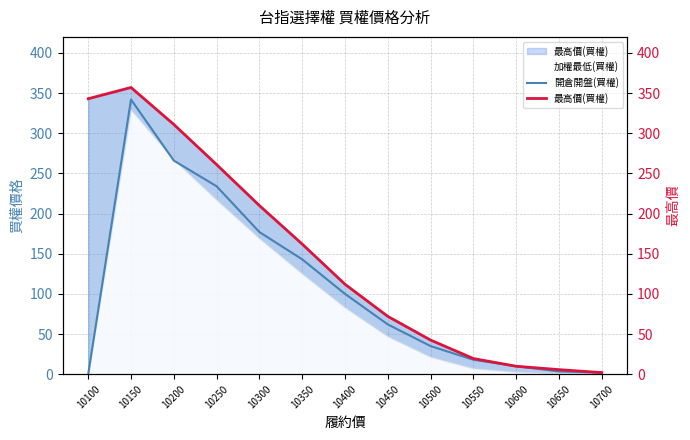

At how many categories does at least one series exceed 15?

10